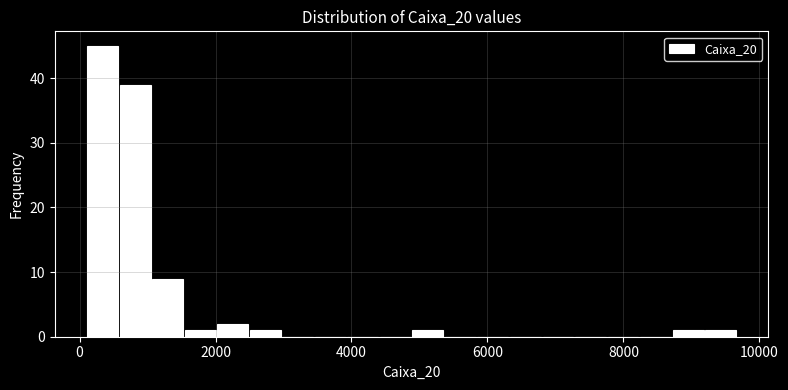

Around what value on the x-axis is the tallest bar? Give the approximate position of its centre, as read against the axis.

400